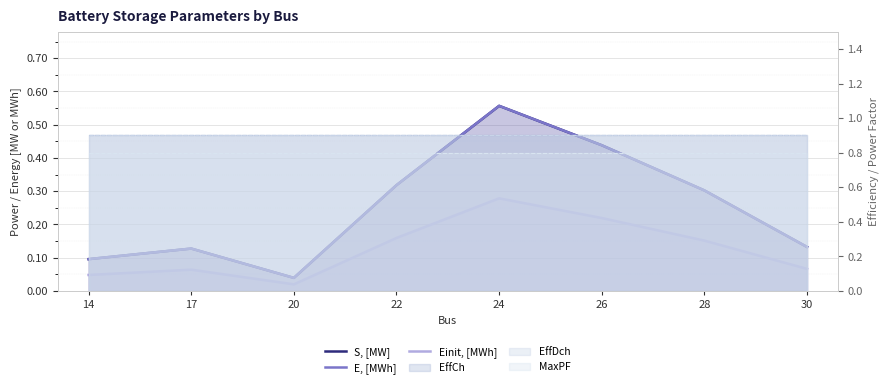

At which label does E, [MWh] reach its peak?

24